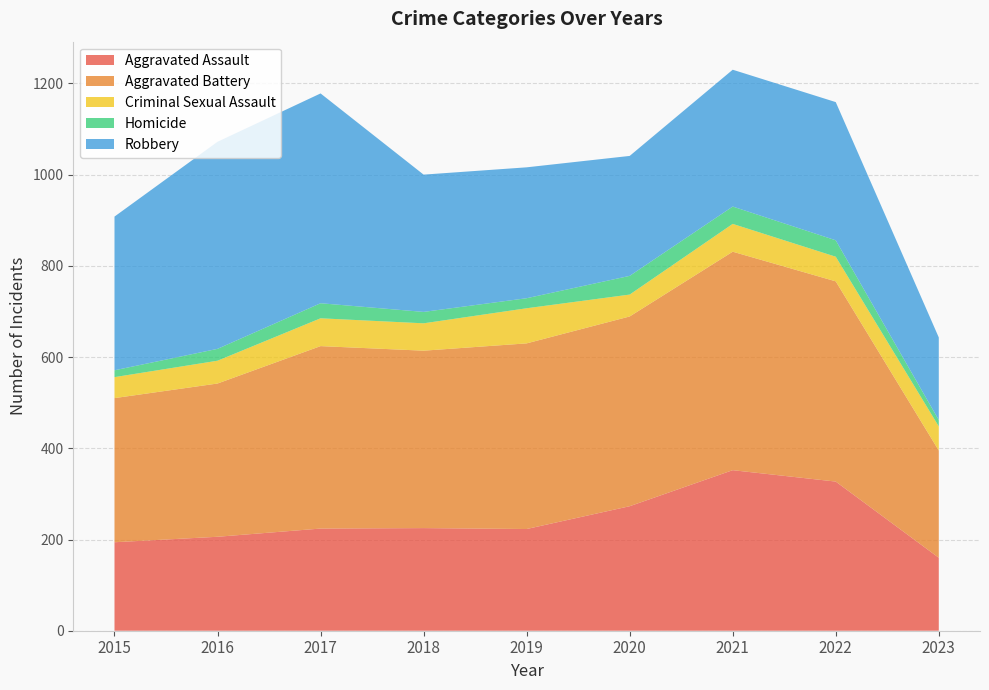

Reading left to right, list all the values displayed in this chart.

Aggravated Assault: 194	206	224	225	223	273	352	327	160
Aggravated Battery: 316	336	400	389	407	416	479	439	235
Criminal Sexual Assault: 46	50	61	60	77	48	61	54	53
Homicide: 15	26	33	25	22	41	38	36	14
Robbery: 337	454	460	301	287	263	300	303	181